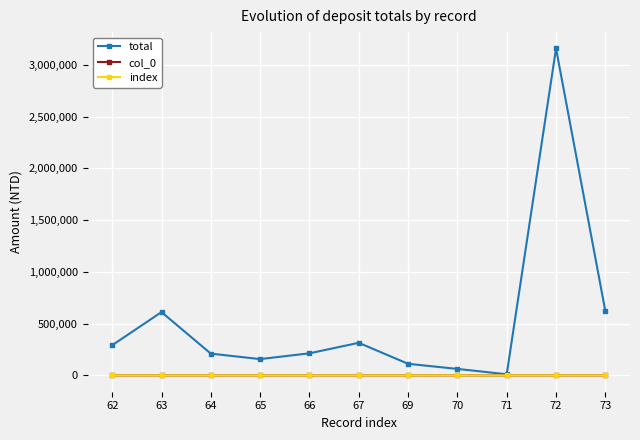

True or false: col_0 has more than 2 points higher than both neighbors.

False